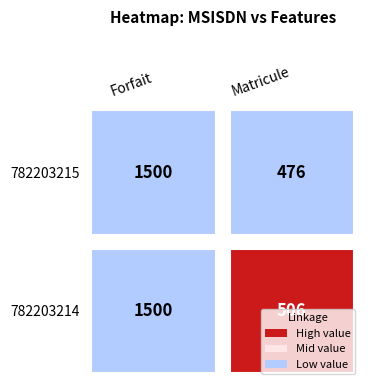

What is the sum of all 782203215 values?

1976